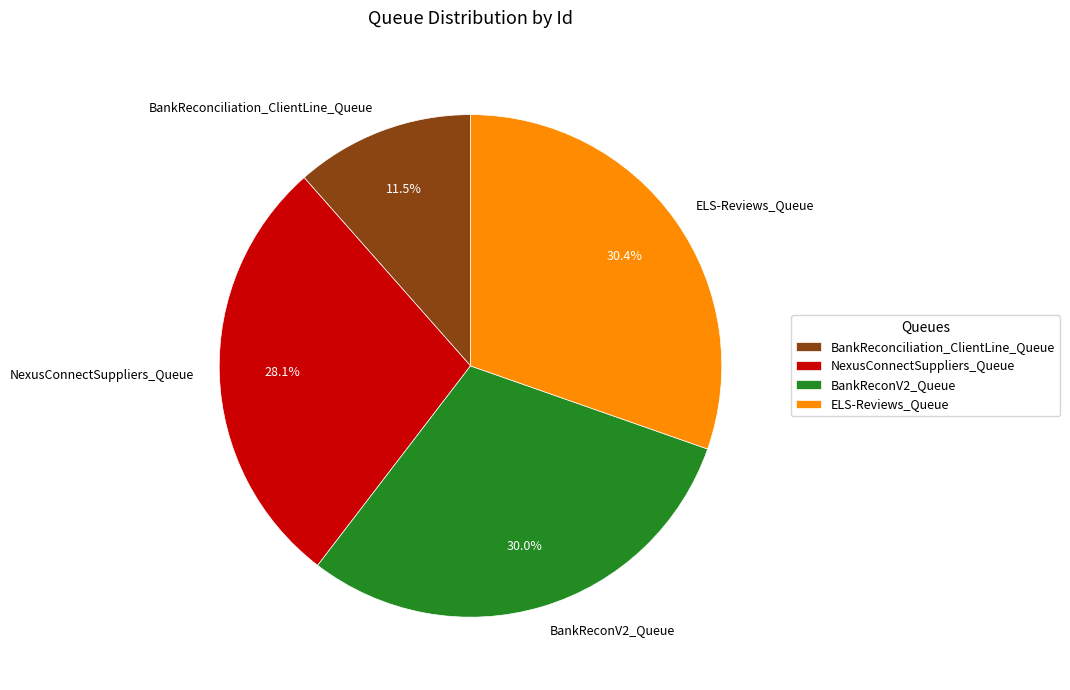

Is the sum of BankReconV2_Queue and BankReconciliation_ClientLine_Queue greater than half?

No